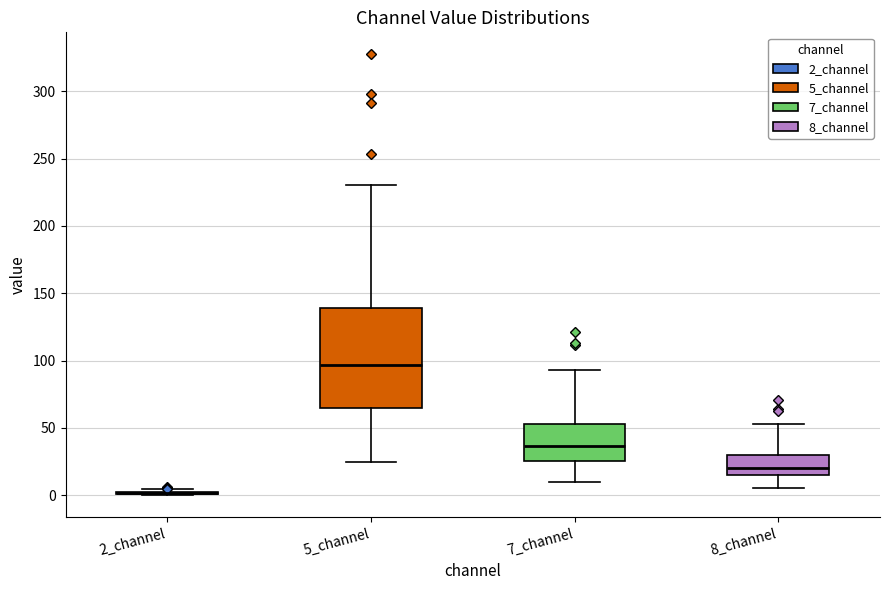

Where does the lower whisker of the box for 7_channel end on the y-axis? The values are not printed on the chart, so give them approximately, as read against the axis.

10